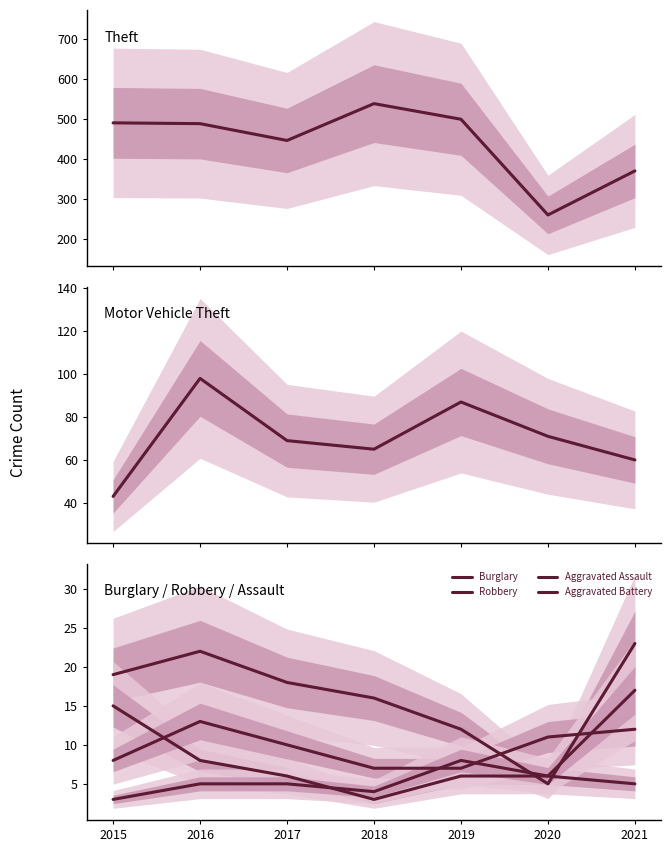

Is the value of Robbery at 2017 greater than the value of Burglary at 2015?

No